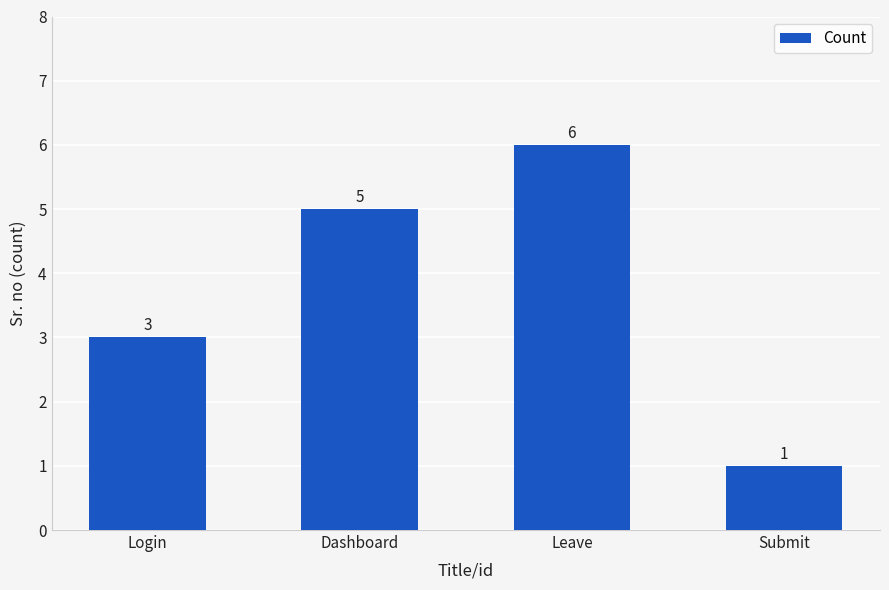

What is the label of the 4th bar from the left?

Submit